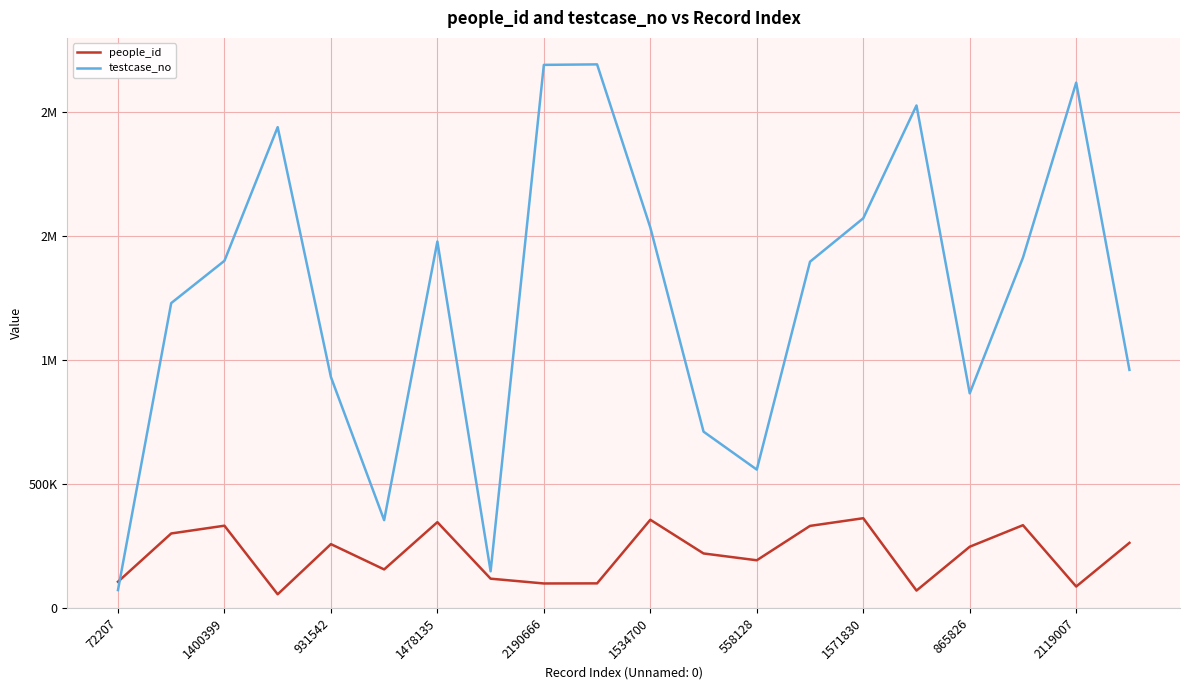

What is the sum of all testcase_no values?

25094680